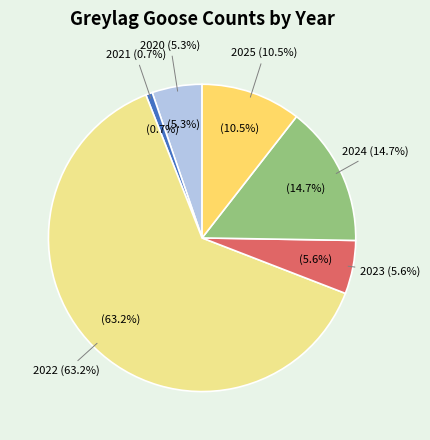

Rank the categories by value from lowest to highest.

2021, 2020, 2023, 2025, 2024, 2022